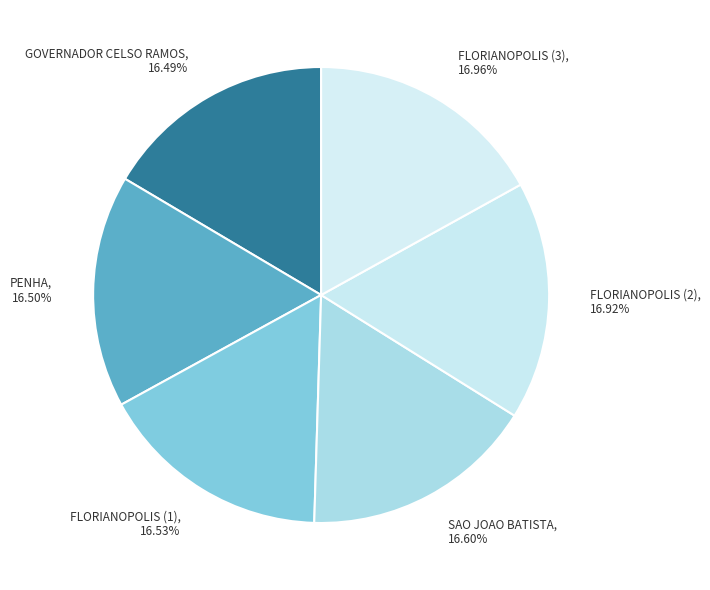

To the nearest percent, what is the average slice percentage?

17%